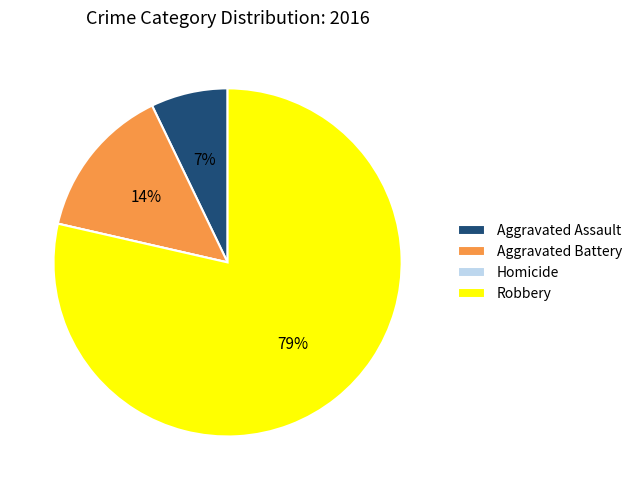

Is it true that Aggravated Assault is 13% of the pie?

False